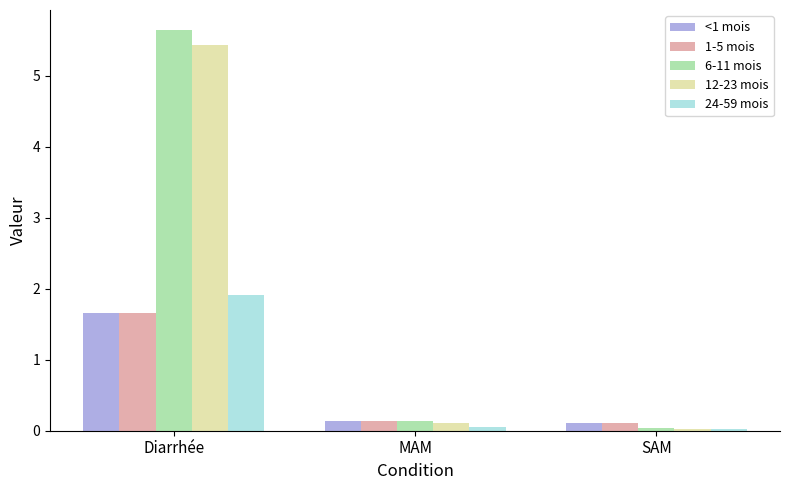

What is the total value across all series at MAM?

0.6